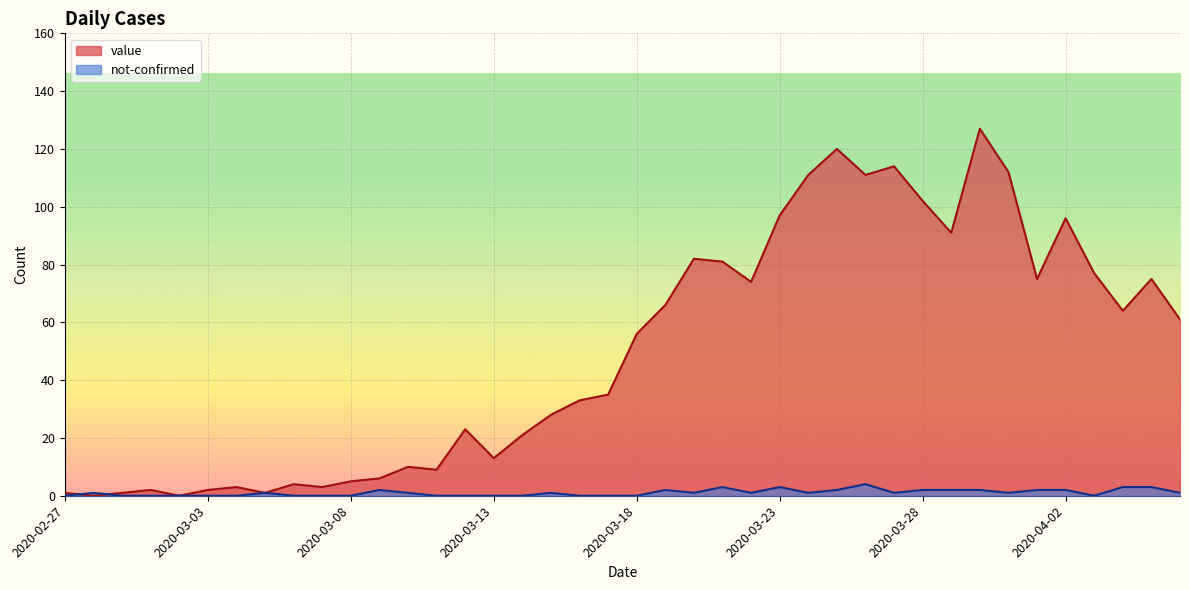

After their last crossing, which series has the higher values: value or not-confirmed?

value